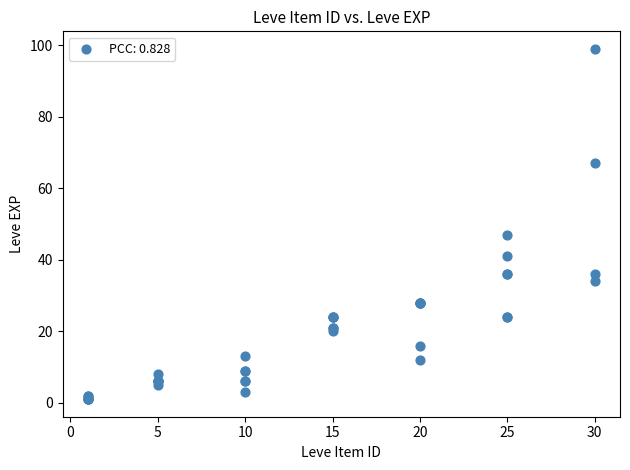

What Y value in the scatter plot is closest to 50?

47